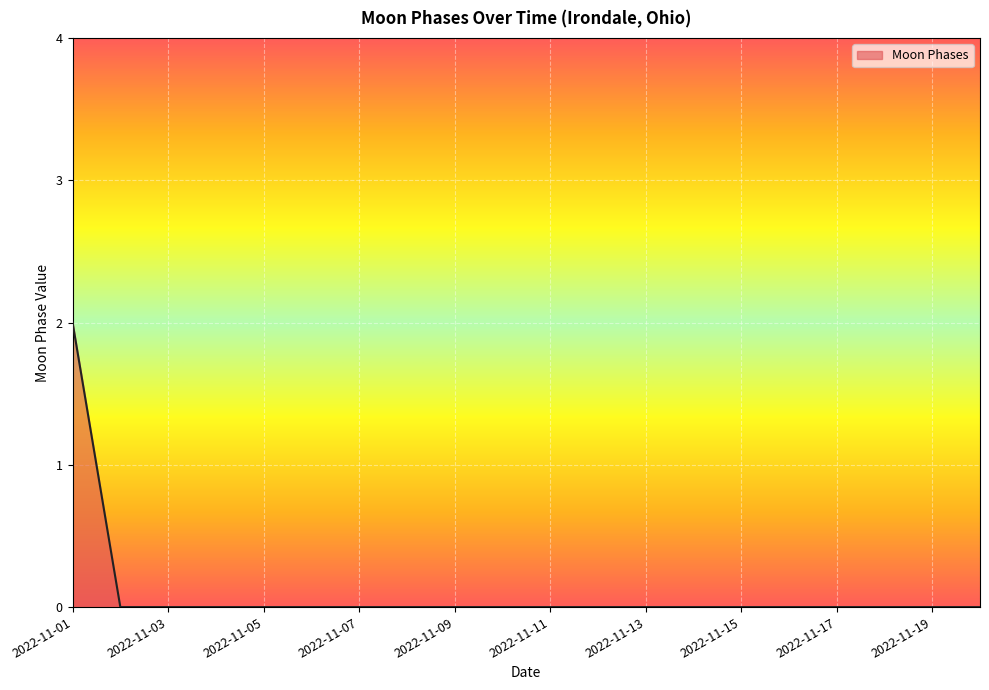

Is this an area chart (filled region under the line)?

Yes